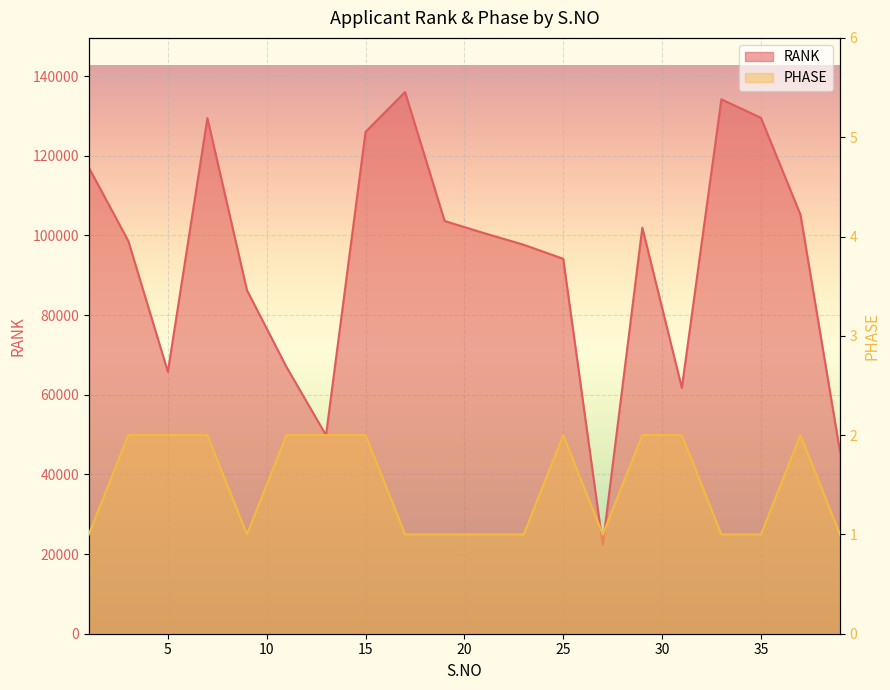

What is the average value of the RANK series?

93623